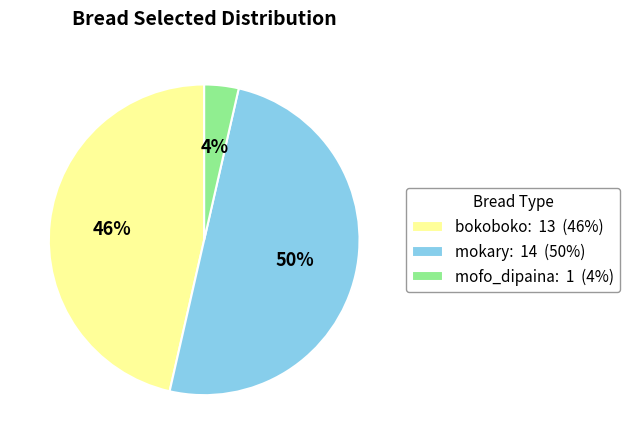

To the nearest percent, what percentage of the pie is bokoboko?

46%